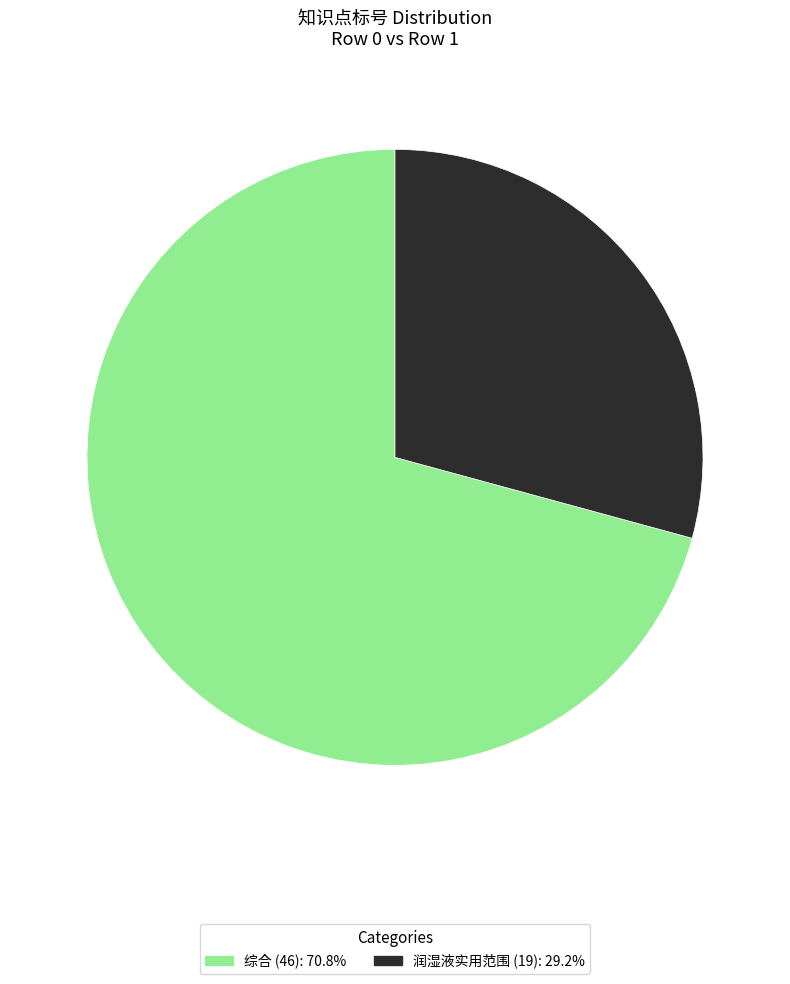

Is the sum of 综合 (46): 70.8% and 润湿液实用范围 (19): 29.2% greater than half?

Yes